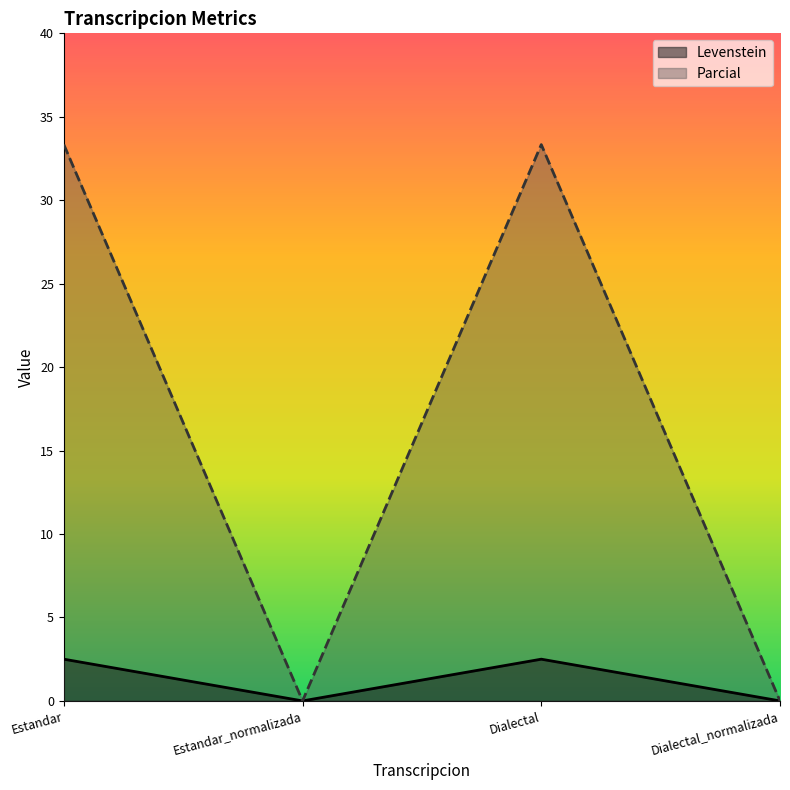

Rank the series at Dialectal_normalizada from lowest to highest value.

Levenstein, Parcial